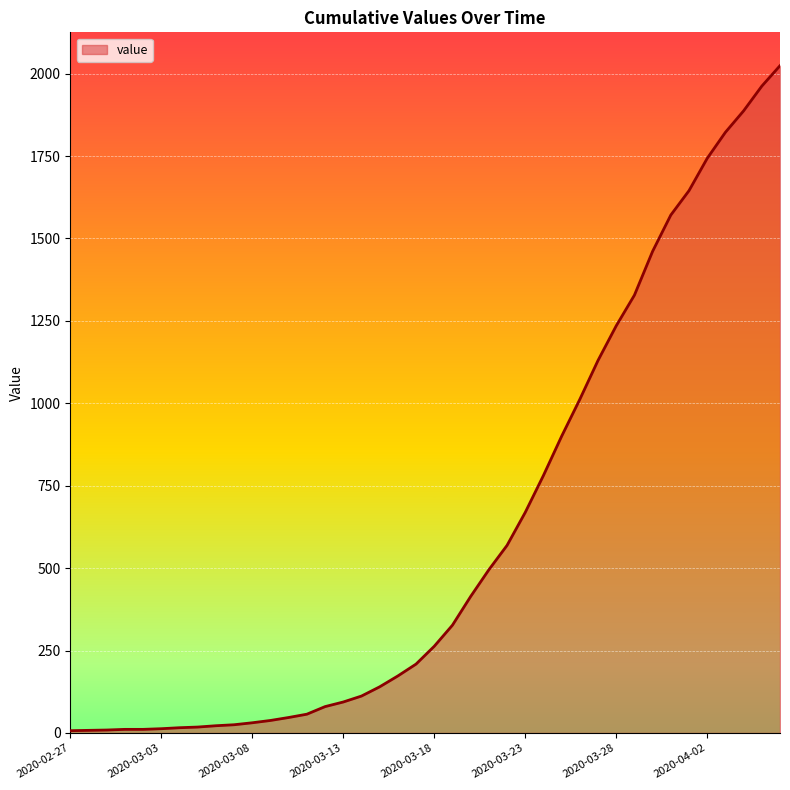

What is the difference between the second highest and second lowest values?

1954